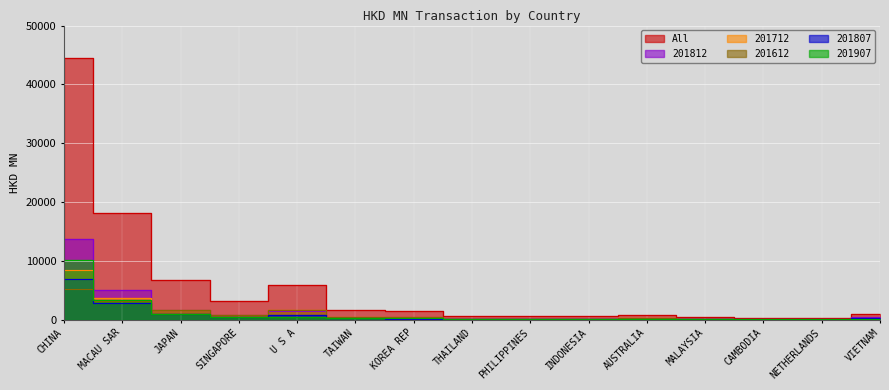

What is the value of the 201712 point at the 9th from the left?

142.8